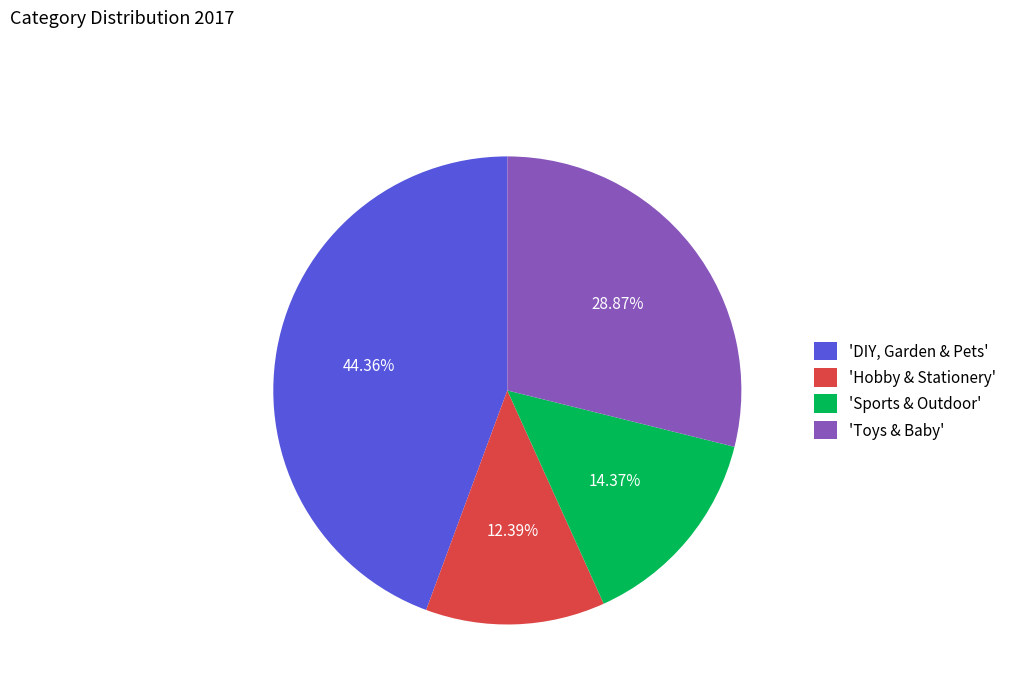

Rank the categories by value from lowest to highest.

'Hobby & Stationery', 'Sports & Outdoor', 'Toys & Baby', 'DIY, Garden & Pets'